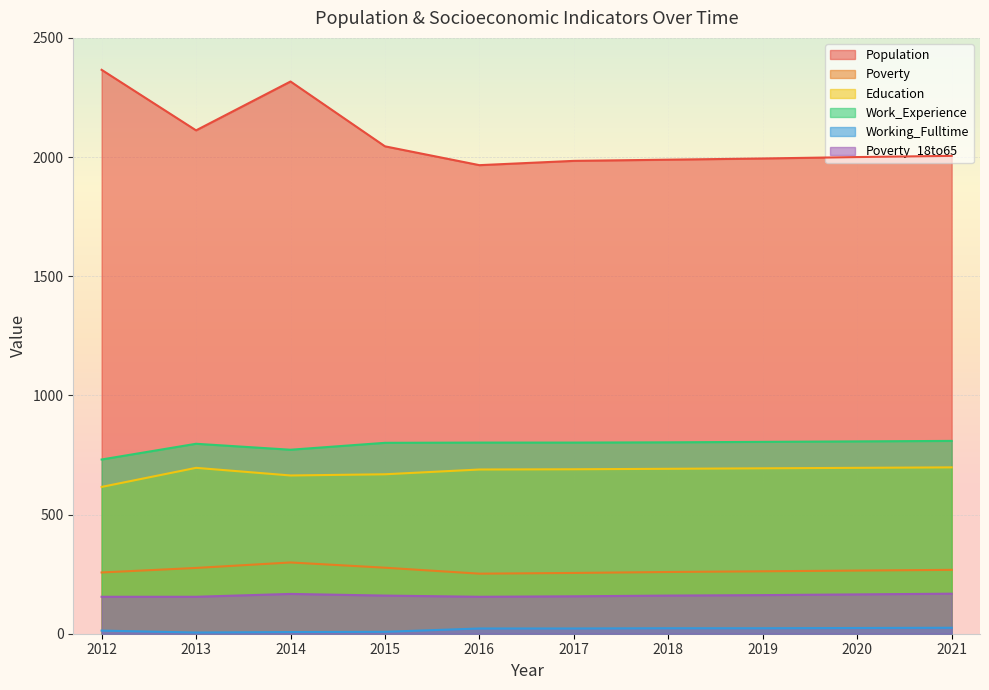

At which label is Education closest to 657?

2014